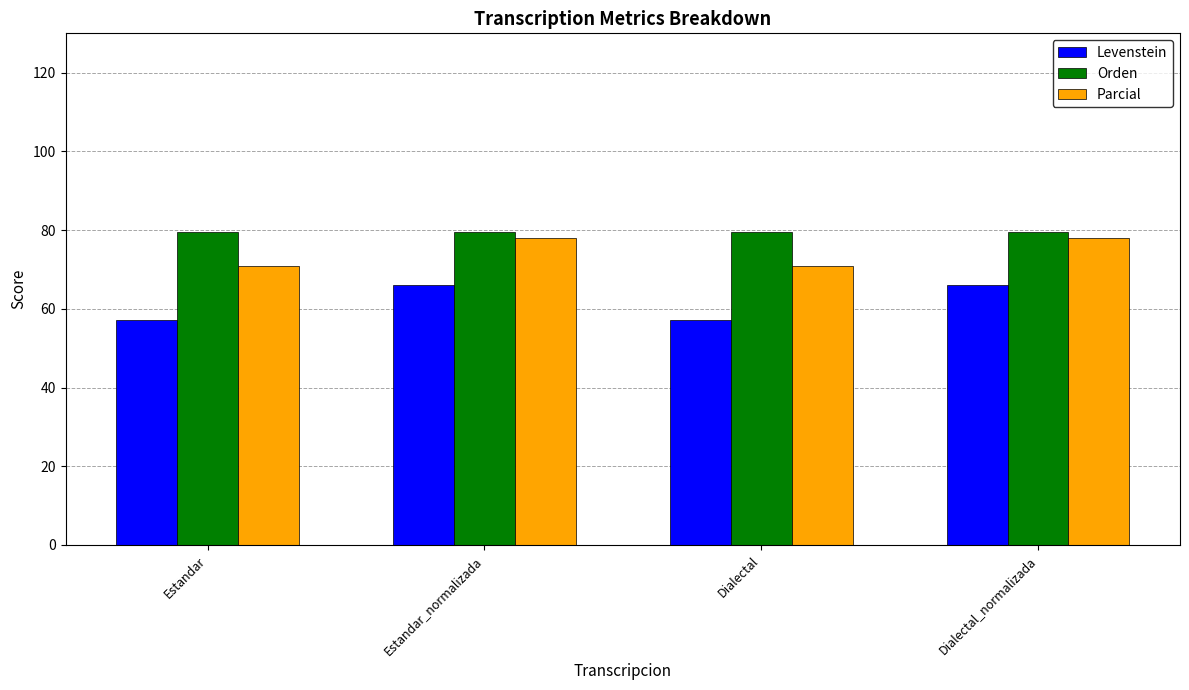

Is the value of Levenstein at Dialectal_normalizada greater than the value of Orden at Dialectal_normalizada?

No